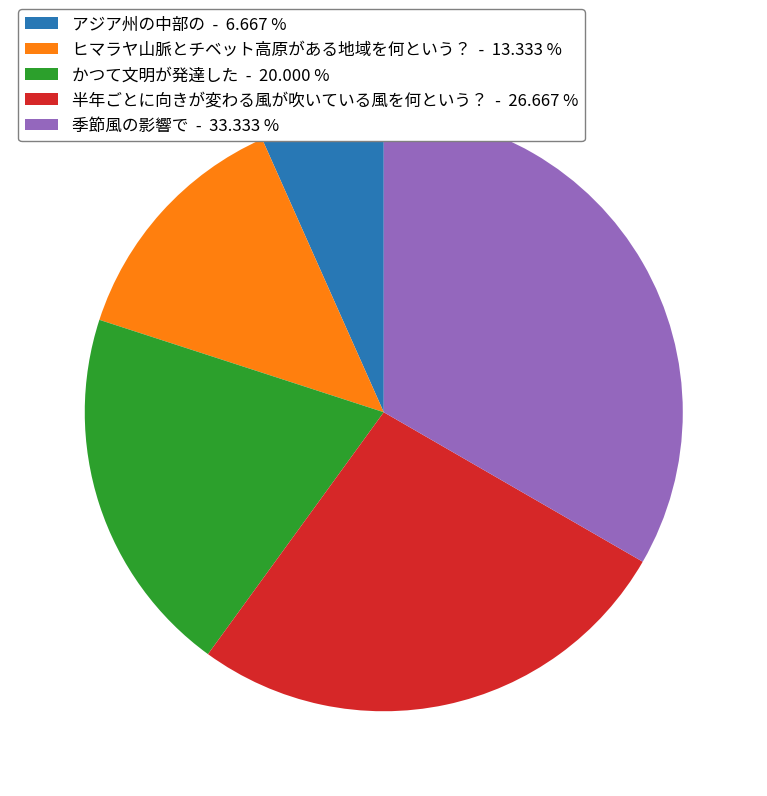

The 半年ごとに向きが変わる風が吹いている風を何という？ slice represents 14% of the pie. True or false?

False